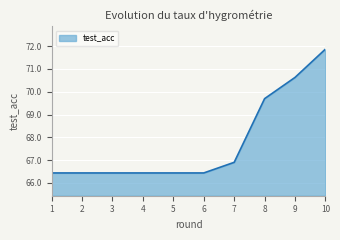

The chart shows a value of 66.9 at 7. True or false?

True